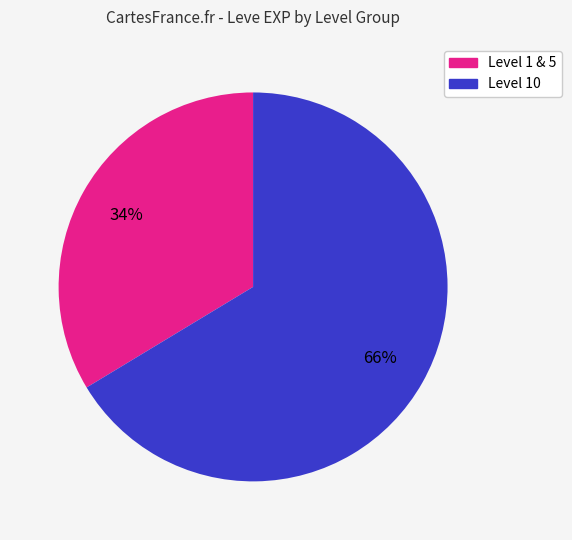

Is there any slice that represents more than half of the pie?

Yes